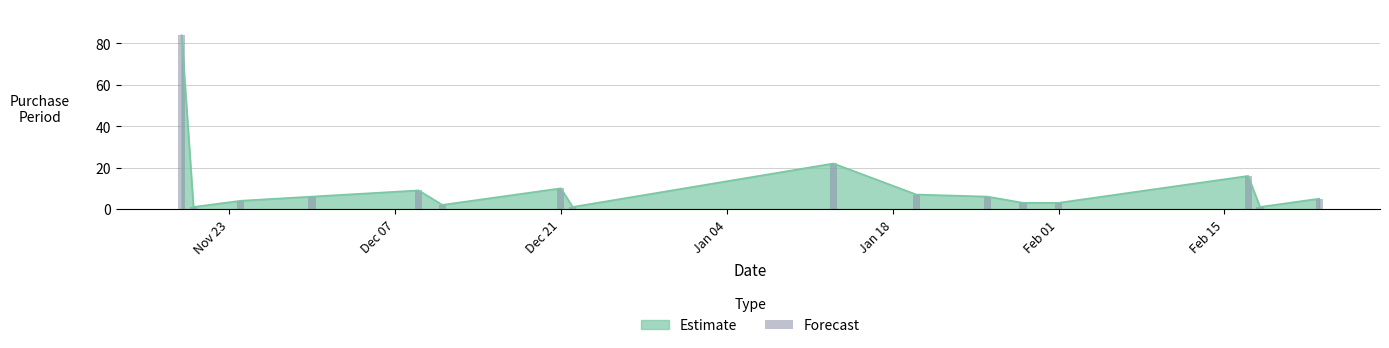

How many data points does each series have?

16